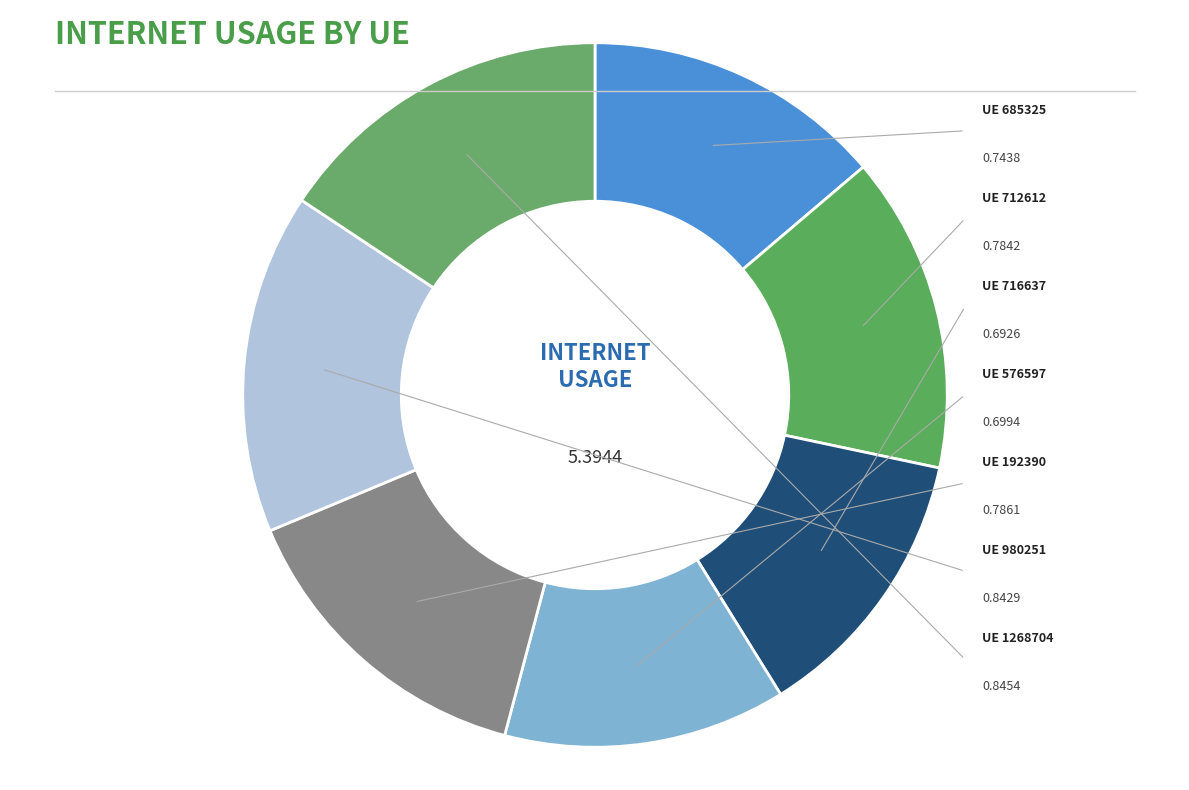

To the nearest percent, what is the difference between the largest and smallest slice percentages?

3%